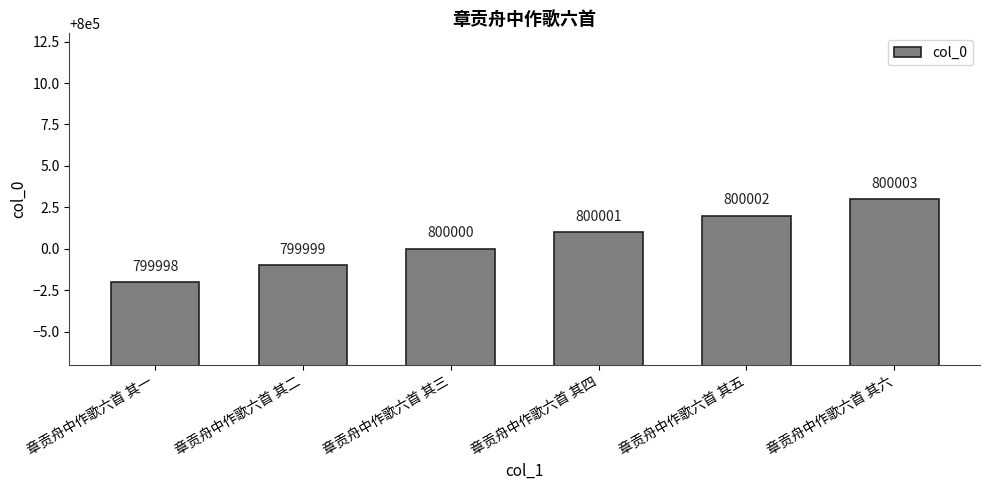

At which category does the chart reach its peak across all series?

章贡舟中作歌六首 其六